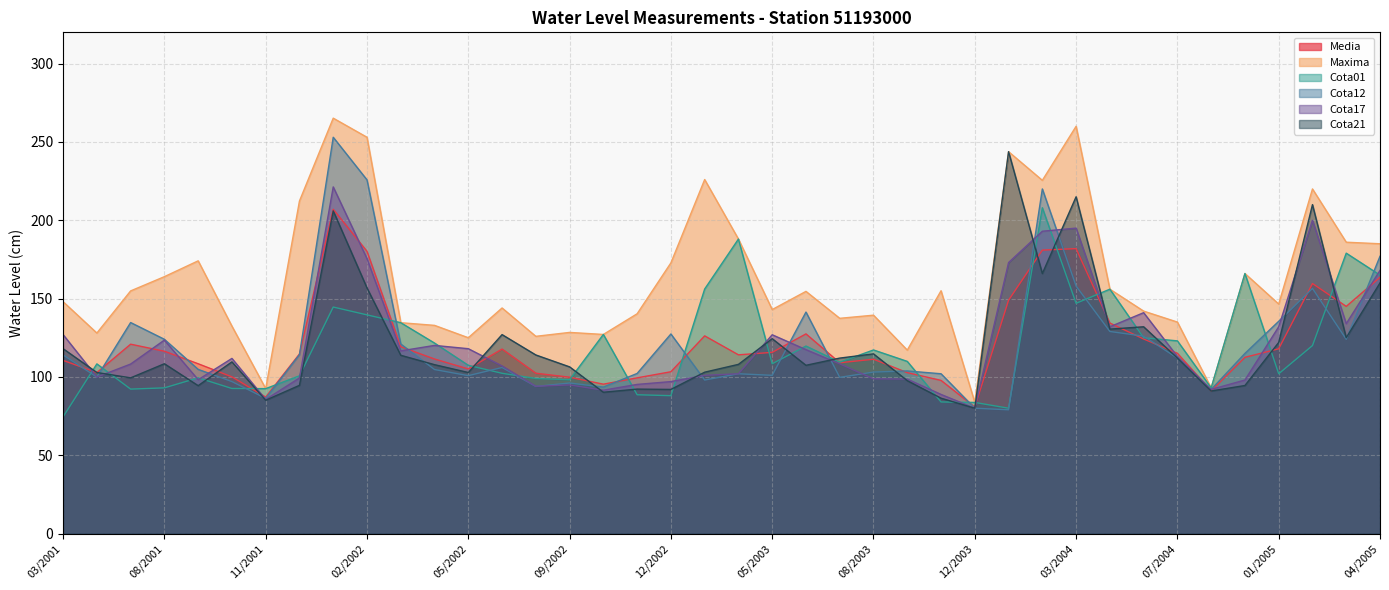

What is the minimum value for Maxima?

83.7